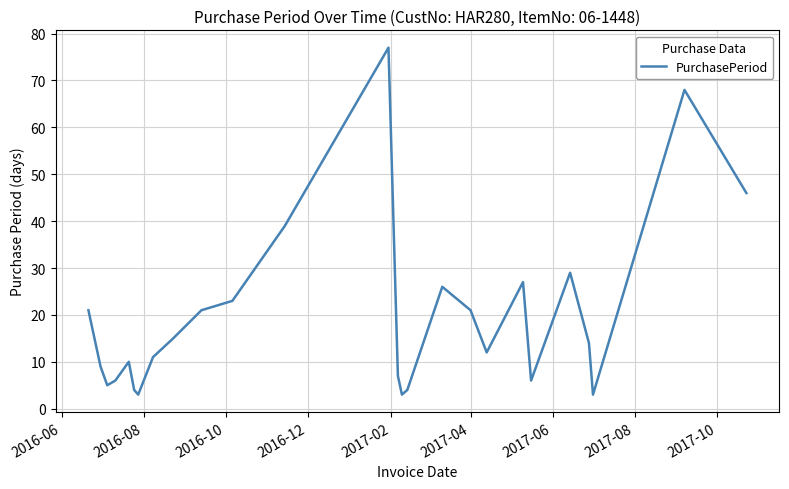

What is the difference between the maximum and minimum values?

74